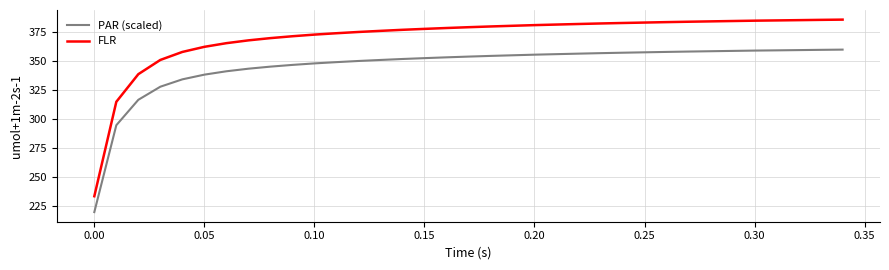

What is the greatest value displayed?

385.9